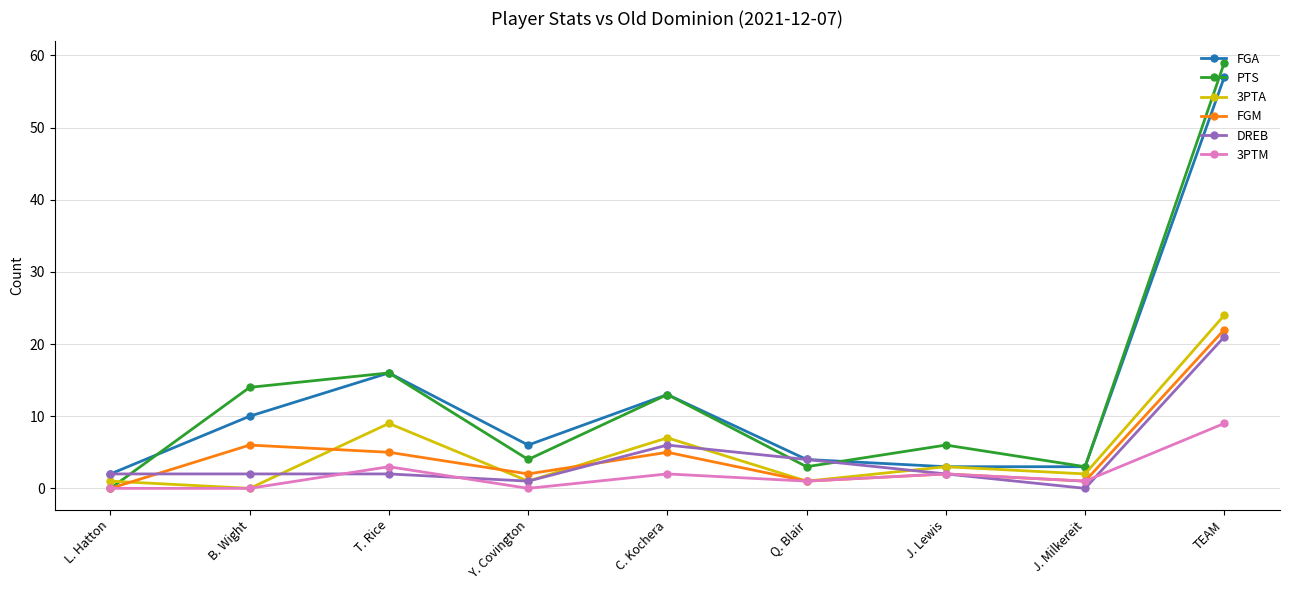

Reading right to left, what are all the values shown in this chart?

FGA: TEAM=57	J. Milkereit=3	J. Lewis=3	Q. Blair=4	C. Kochera=13	Y. Covington=6	T. Rice=16	B. Wight=10	L. Hatton=2
PTS: TEAM=59	J. Milkereit=3	J. Lewis=6	Q. Blair=3	C. Kochera=13	Y. Covington=4	T. Rice=16	B. Wight=14	L. Hatton=0
3PTA: TEAM=24	J. Milkereit=2	J. Lewis=3	Q. Blair=1	C. Kochera=7	Y. Covington=1	T. Rice=9	B. Wight=0	L. Hatton=1
FGM: TEAM=22	J. Milkereit=1	J. Lewis=2	Q. Blair=1	C. Kochera=5	Y. Covington=2	T. Rice=5	B. Wight=6	L. Hatton=0
DREB: TEAM=21	J. Milkereit=0	J. Lewis=2	Q. Blair=4	C. Kochera=6	Y. Covington=1	T. Rice=2	B. Wight=2	L. Hatton=2
3PTM: TEAM=9	J. Milkereit=1	J. Lewis=2	Q. Blair=1	C. Kochera=2	Y. Covington=0	T. Rice=3	B. Wight=0	L. Hatton=0